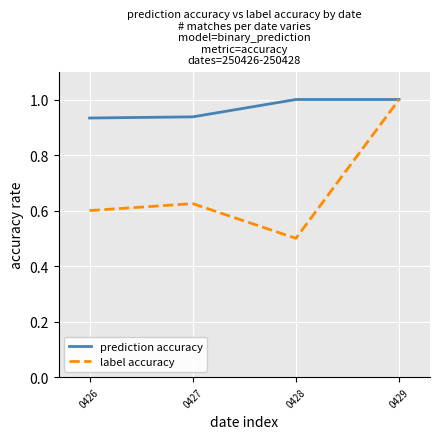

At which category is the sum across all series the highest?

0429